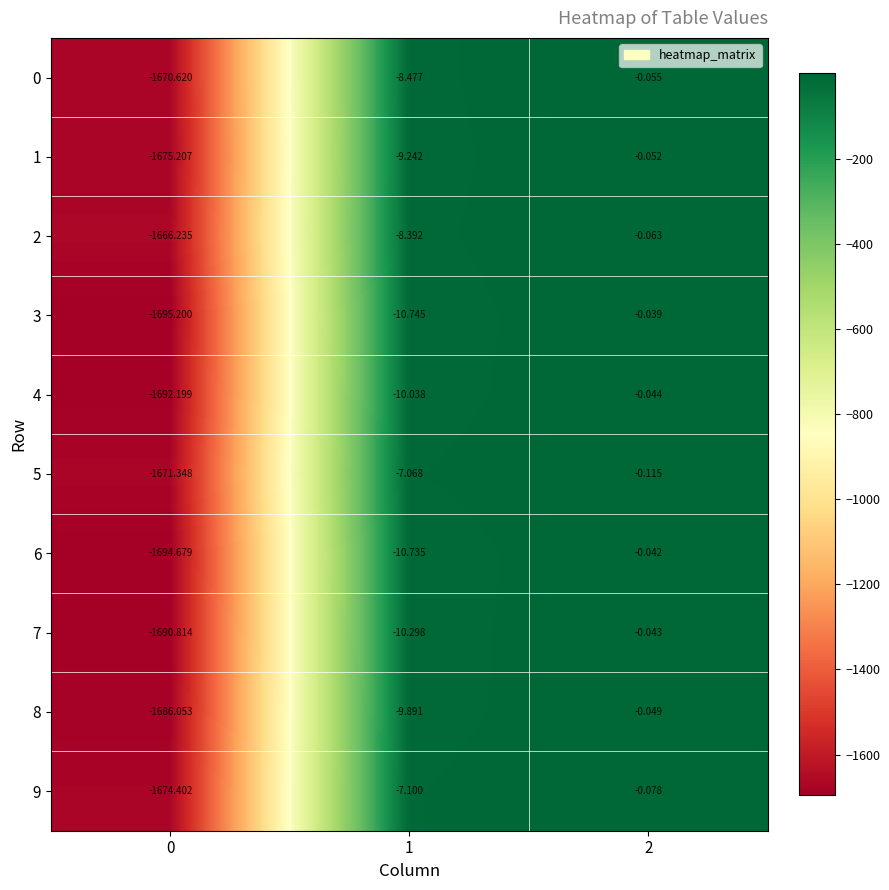

Is the value of 0 at 2 greater than the value of 6 at 1?

Yes